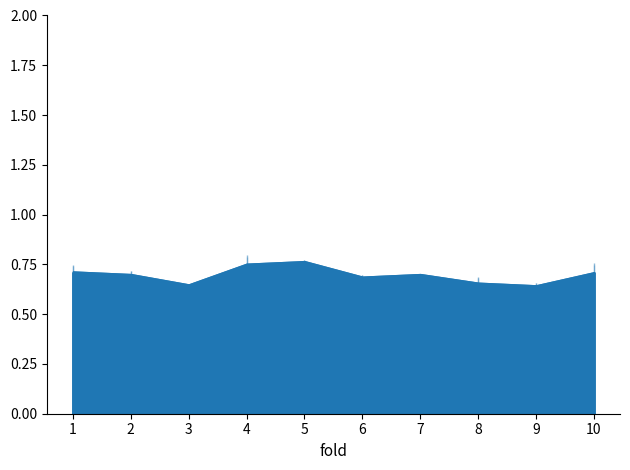

True or false: auc and f1_score cross at least once.

False